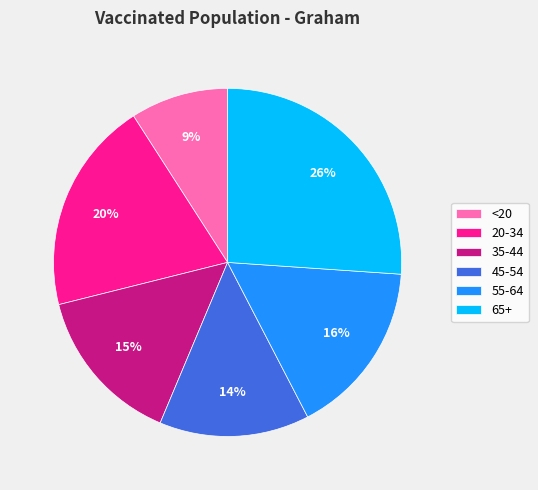

Do 45-54 and <20 together represent more than half of the pie?

No